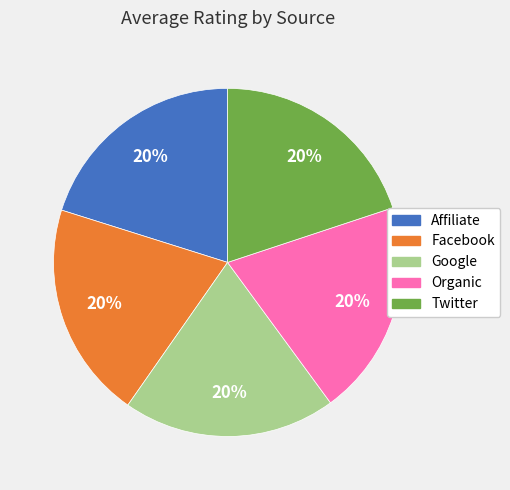

To the nearest percent, what portion does Affiliate represent?

20%